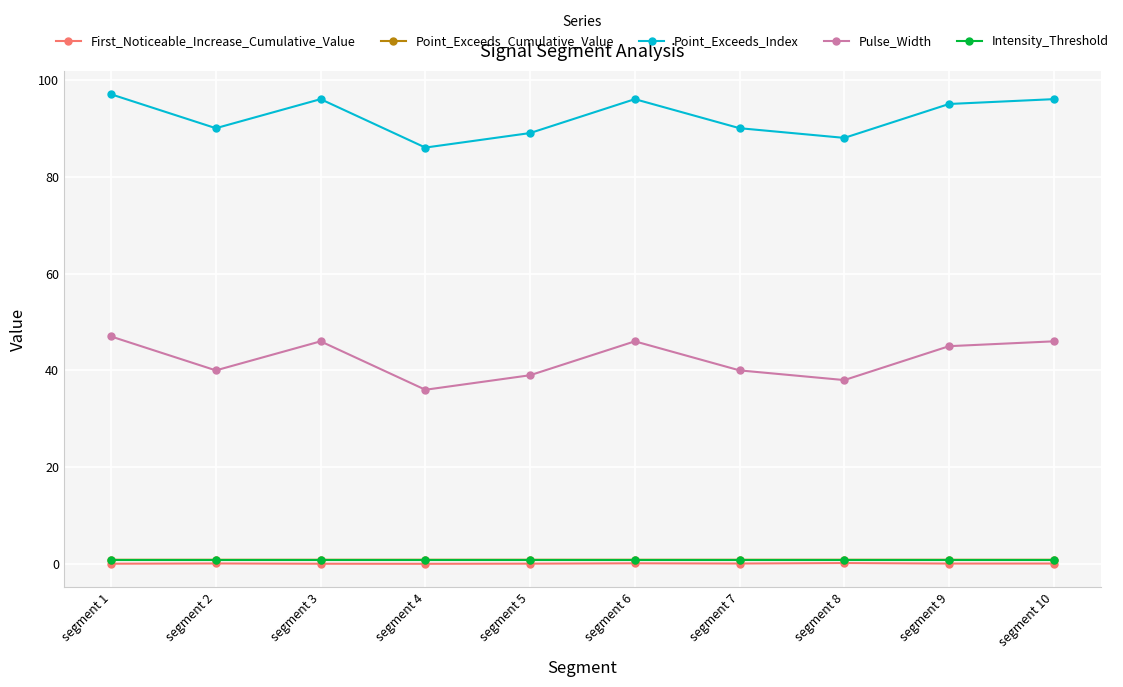

What are all the series names shown in the legend?

First_Noticeable_Increase_Cumulative_Value, Point_Exceeds_Cumulative_Value, Point_Exceeds_Index, Pulse_Width, Intensity_Threshold